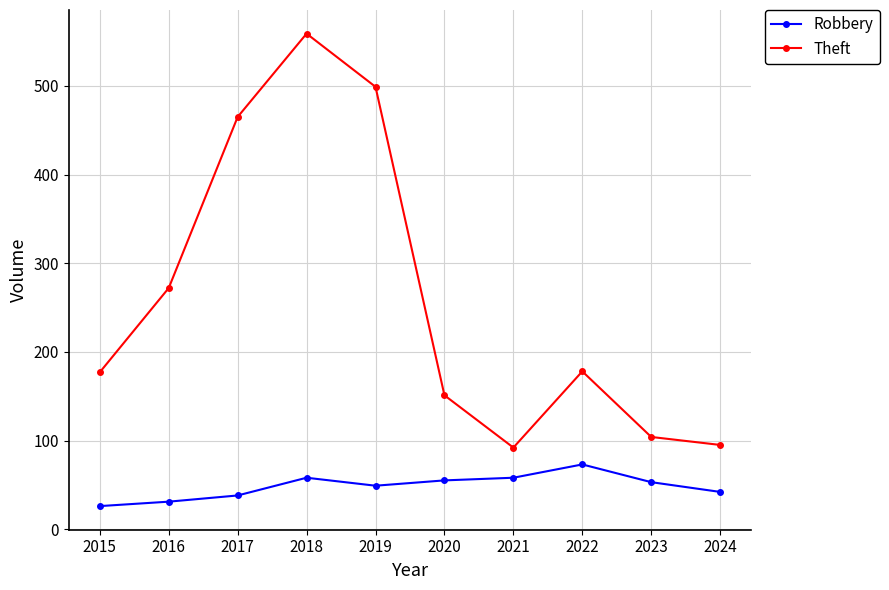

List the series in order of their peak value, highest first.

Theft, Robbery